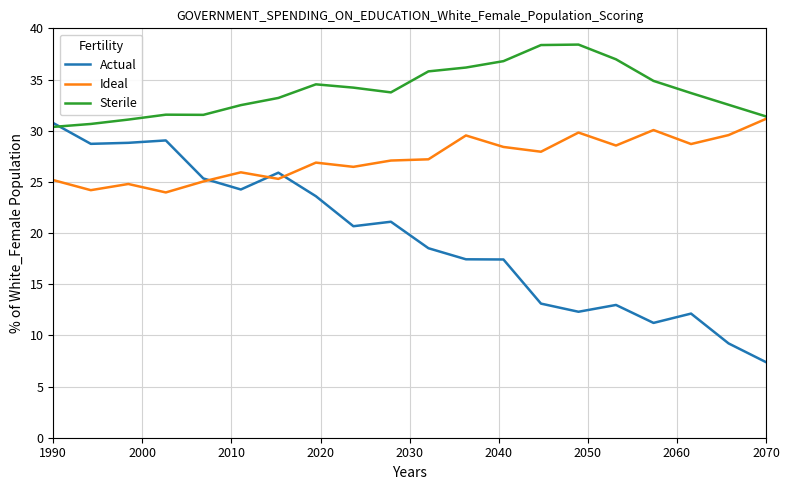

List the series in order of their overall mean, lowest first.

Actual, Ideal, Sterile